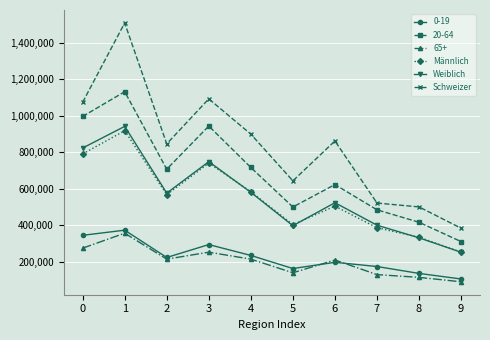

The Weiblich series shows 536967 at 5. True or false?

False